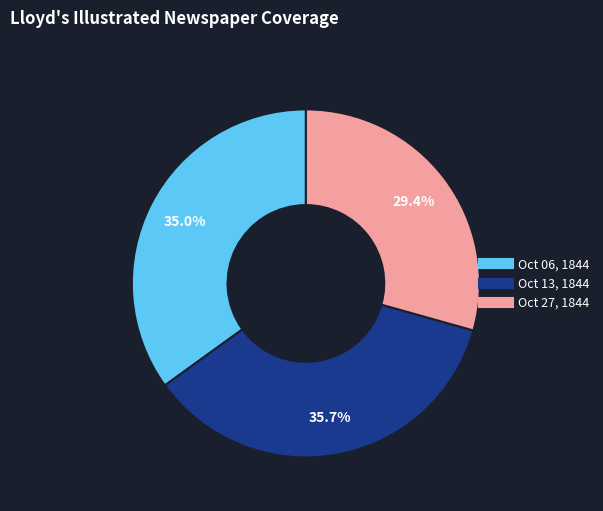

Is there any slice that represents more than half of the pie?

No